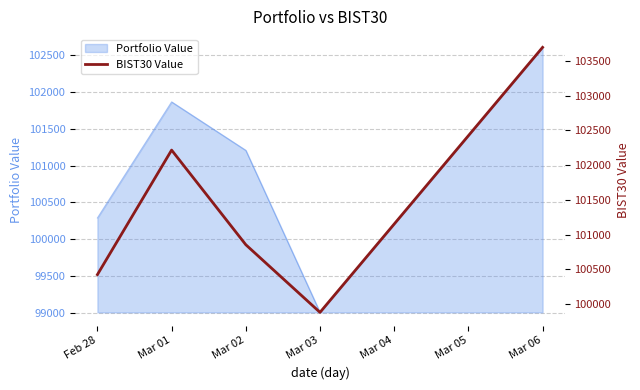

Rank the categories by Portfolio Value value from lowest to highest.

Mar 03, Feb 28, Mar 02, Mar 01, Mar 06